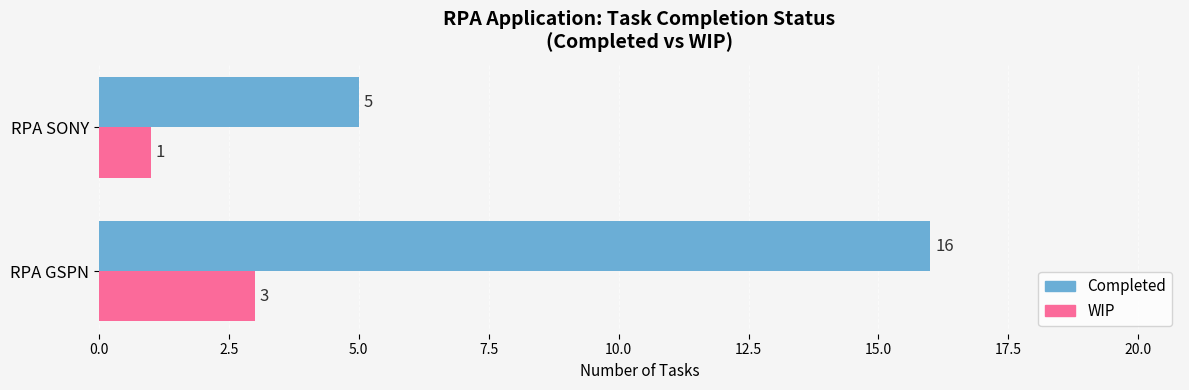

At which category is the sum across all series the highest?

RPA GSPN